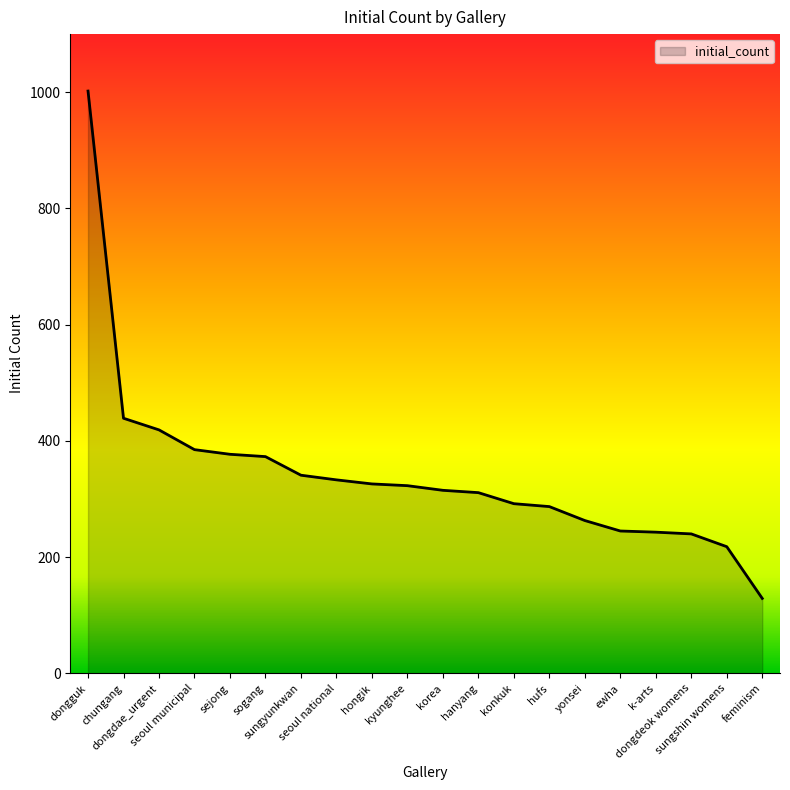

At which label is the value closest to 565?

chungang